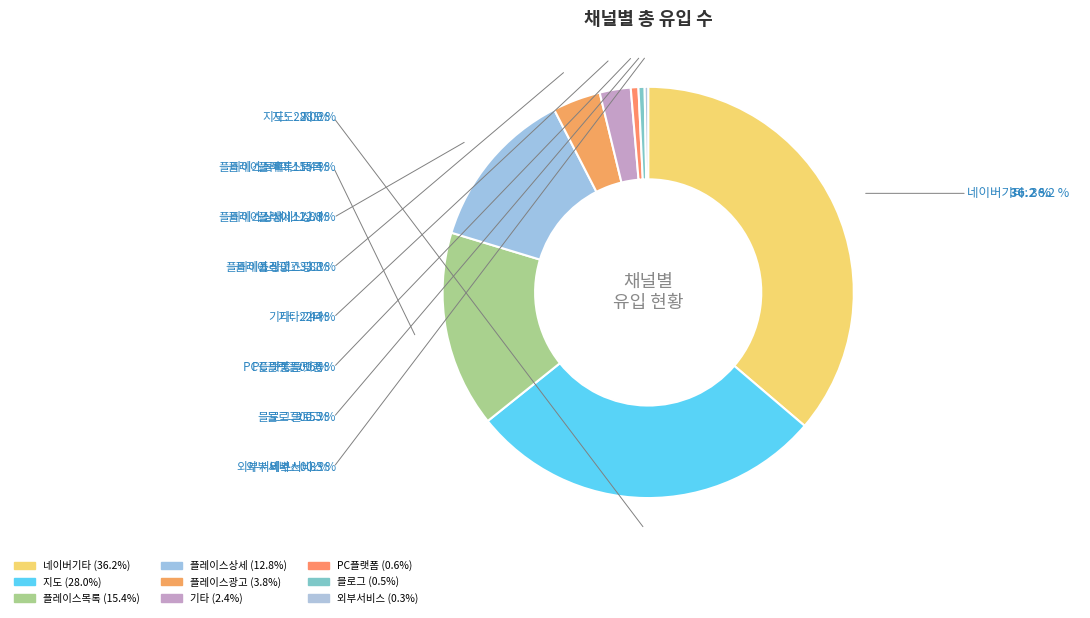

Which category has the biggest portion of the pie?

네이버기타